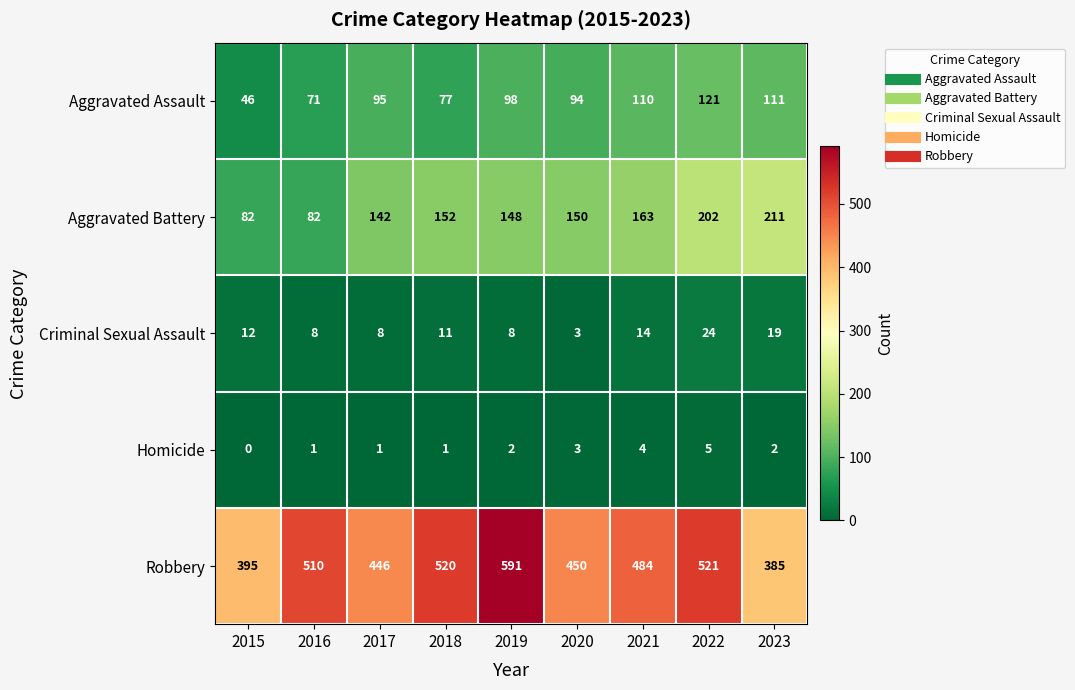

Rank the series at 2019 from lowest to highest value.

Homicide, Criminal Sexual Assault, Aggravated Assault, Aggravated Battery, Robbery